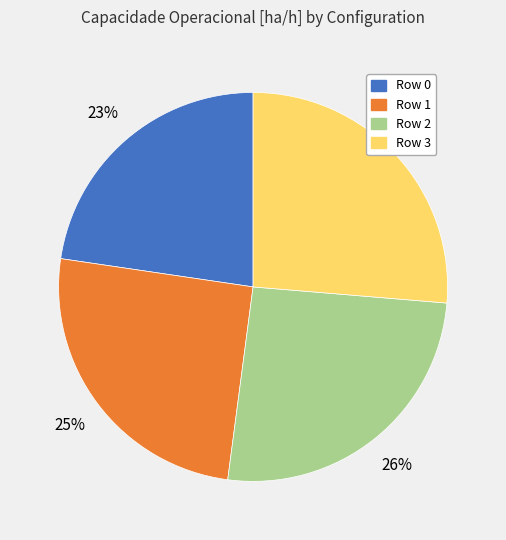

True or false: Row 2 accounts for 26% of the total.

True